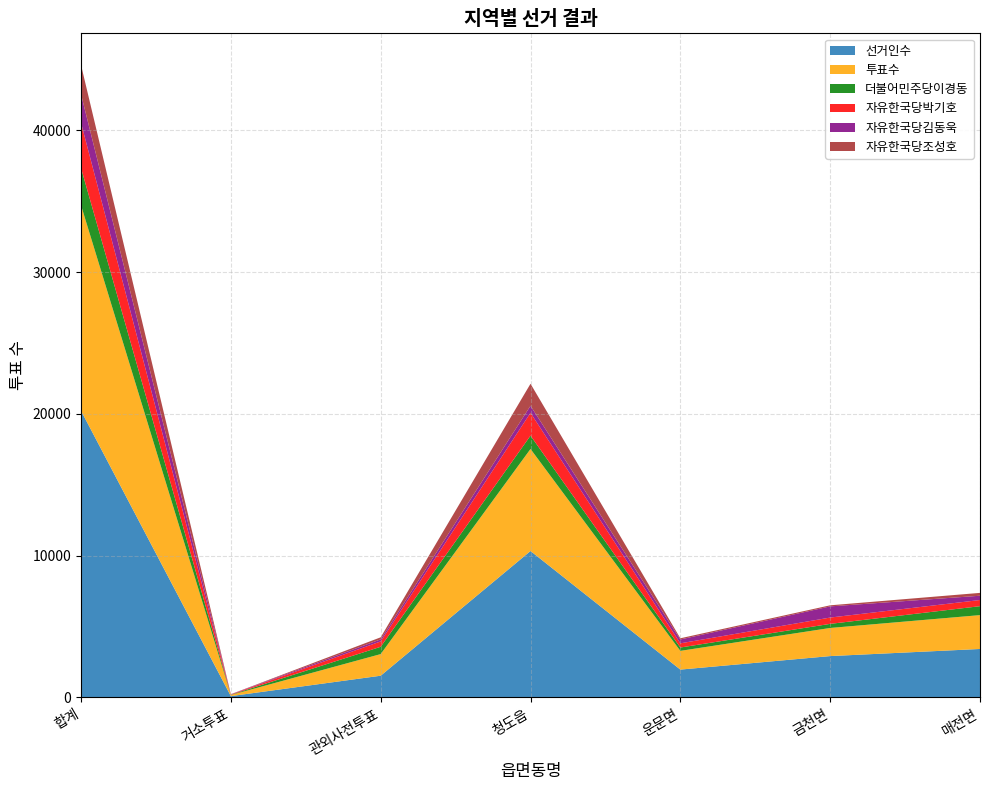

Reading left to right, what are all the values shown in this chart?

선거인수: 합계=20219	거소투표=87	관외사전투표=1526	청도읍=10324	운문면=1958	금천면=2911	매전면=3413
투표수: 합계=14499	거소투표=79	관외사전투표=1526	청도읍=7199	운문면=1321	금천면=1984	매전면=2388
더불어민주당이경동: 합계=2625	거소투표=14	관외사전투표=515	청도읍=940	운문면=236	금천면=289	매전면=631
자유한국당박기호: 합계=3188	거소투표=22	관외사전투표=379	청도읍=1610	운문면=296	금천면=445	매전면=435
자유한국당김동욱: 합계=2016	거소투표=13	관외사전투표=145	청도읍=497	운문면=271	금천면=788	매전면=302
자유한국당조성호: 합계=2066	거소투표=6	관외사전투표=145	청도읍=1553	운문면=85	금천면=76	매전면=201